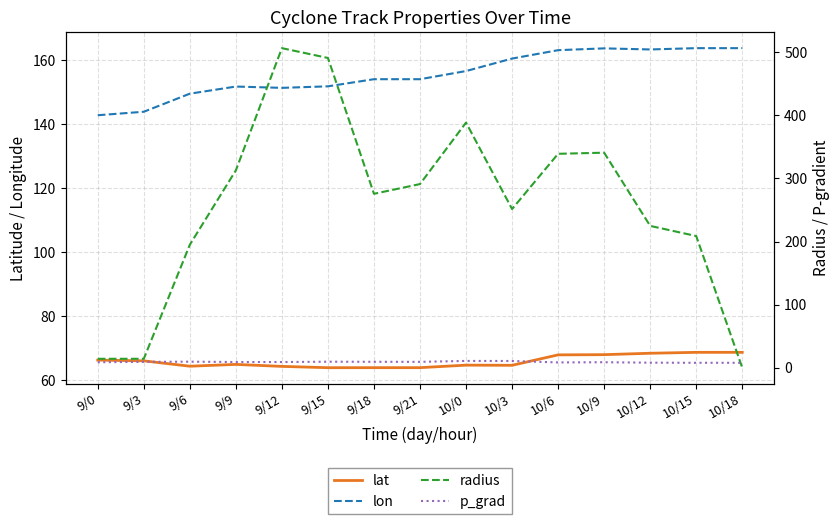

Rank the categories by radius value from lowest to highest.

10/18, 9/0, 9/3, 9/6, 10/15, 10/12, 10/3, 9/18, 9/21, 9/9, 10/6, 10/9, 10/0, 9/15, 9/12